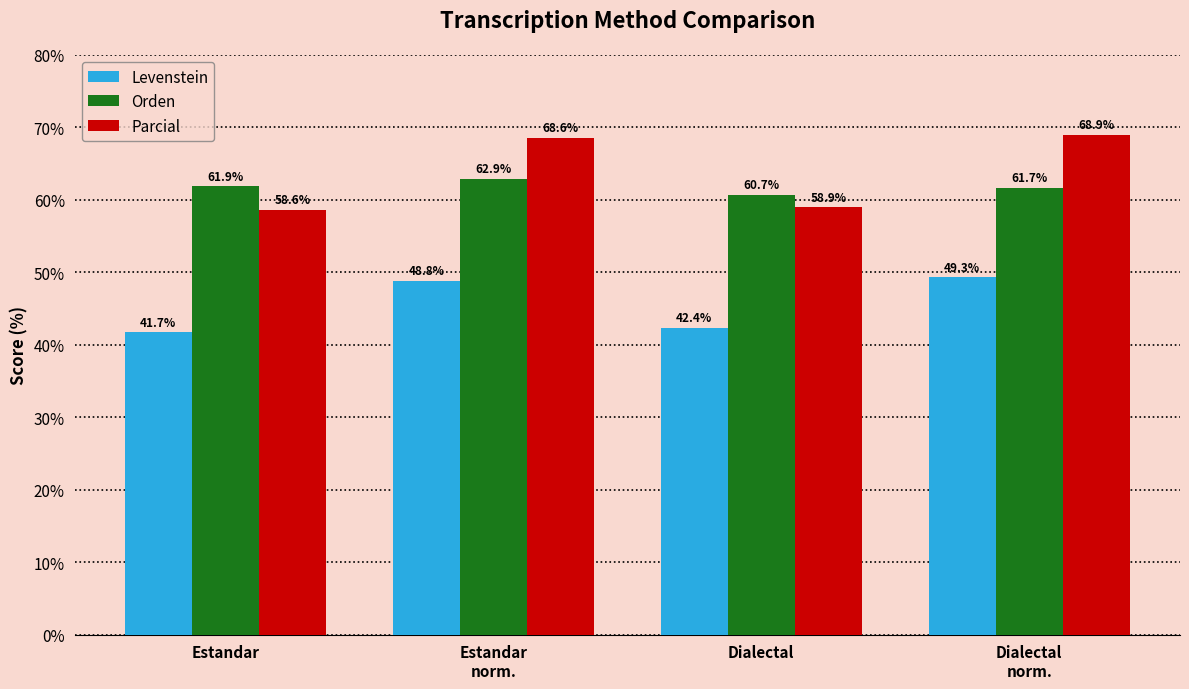

Between Estandar
norm. and Dialectal
norm., which series saw the biggest shift?

Orden